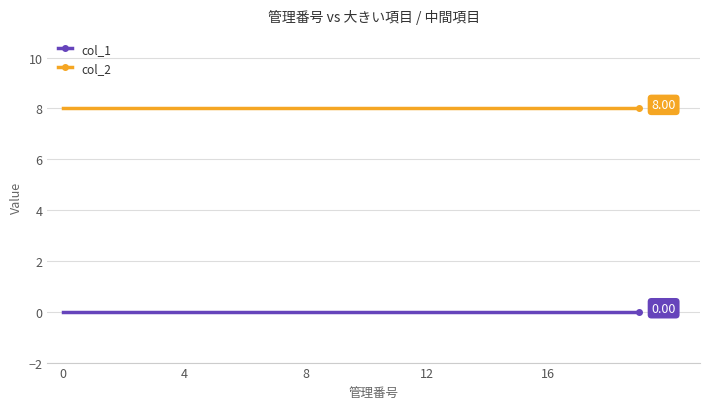

True or false: col_1 and col_2 intersect in this chart.

False